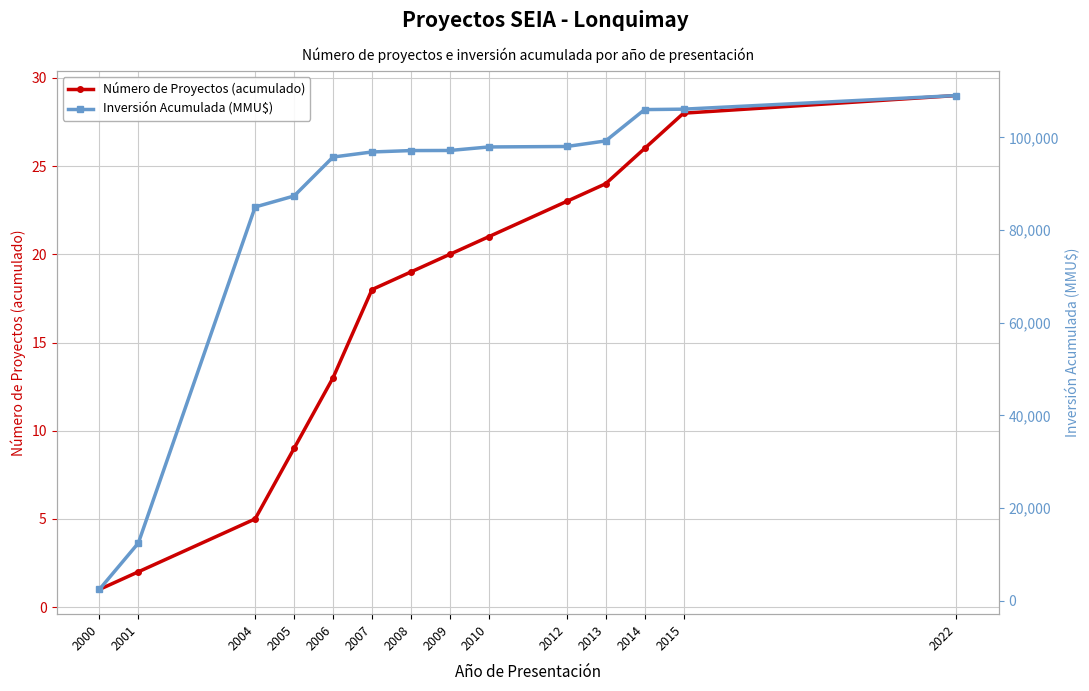

Which series has the largest range (max minus min)?

Inversión Acumulada (MMU$)